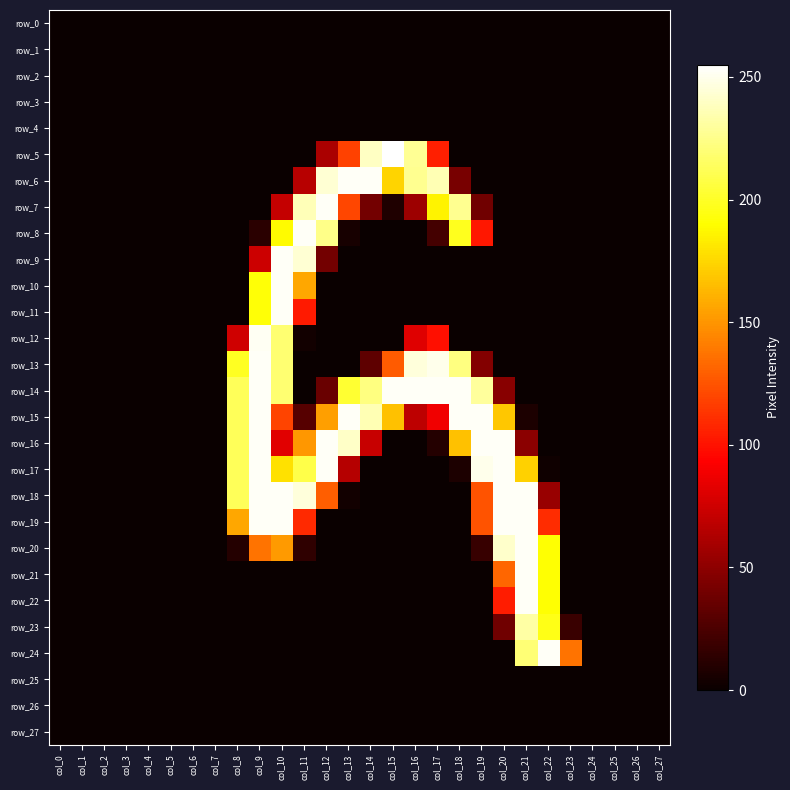

What value does the row_9 series have at col_10?

253